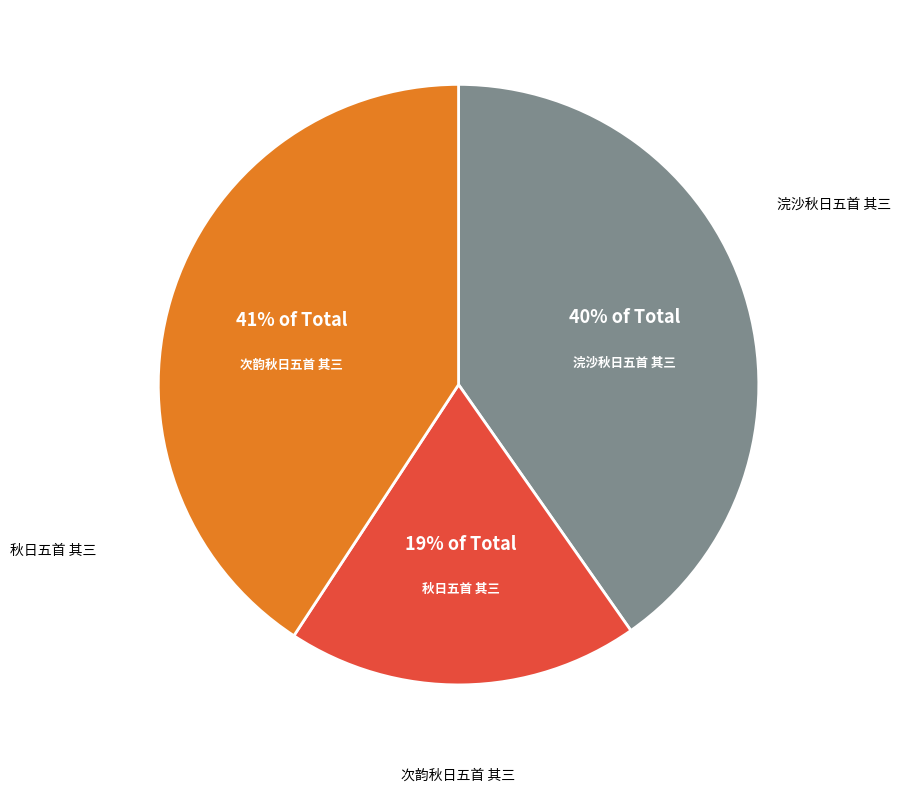

Does any single category account for the majority?

No